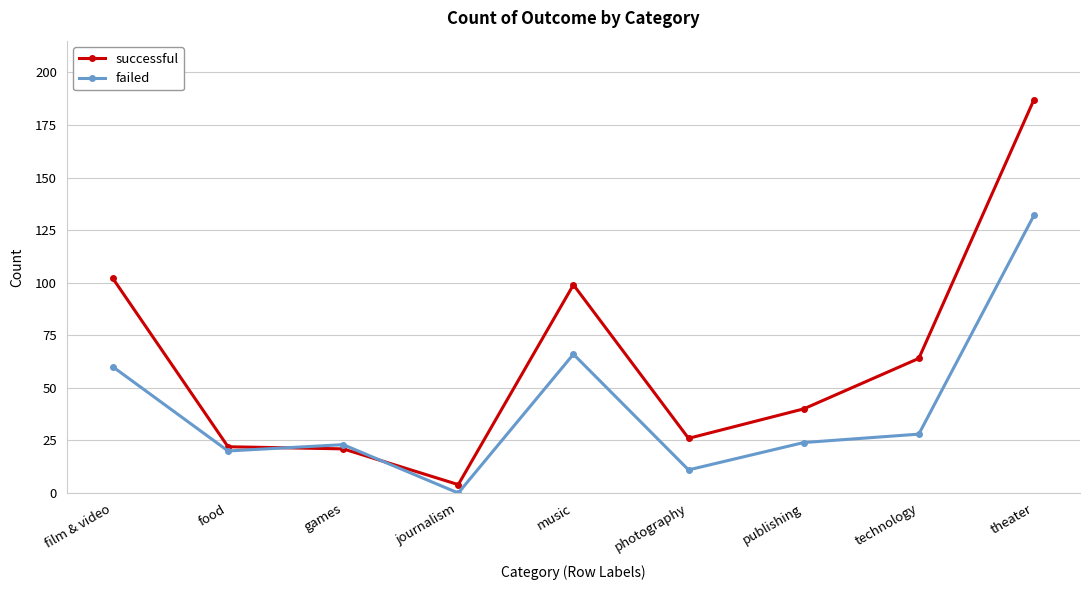

Does the chart have visible grid lines?

Yes